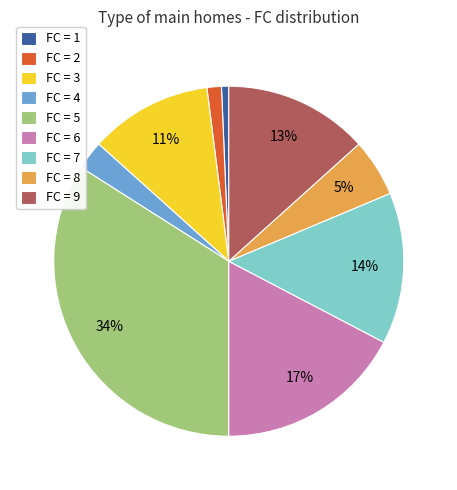

Which category has the biggest portion of the pie?

FC = 5